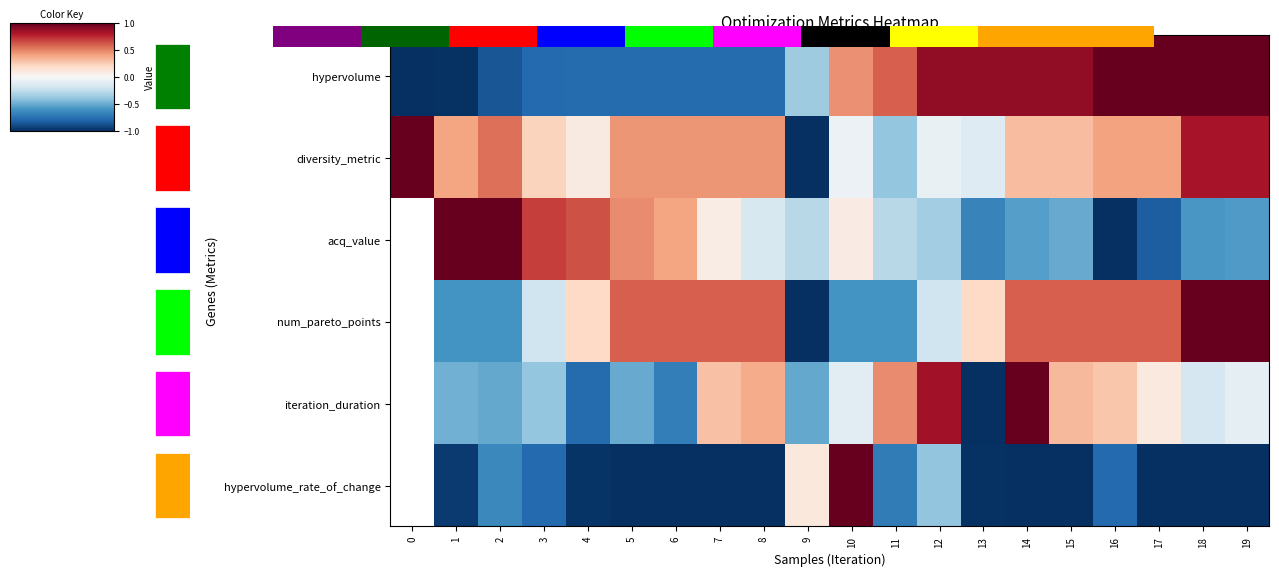

At which category does the chart reach its peak across all series?

18